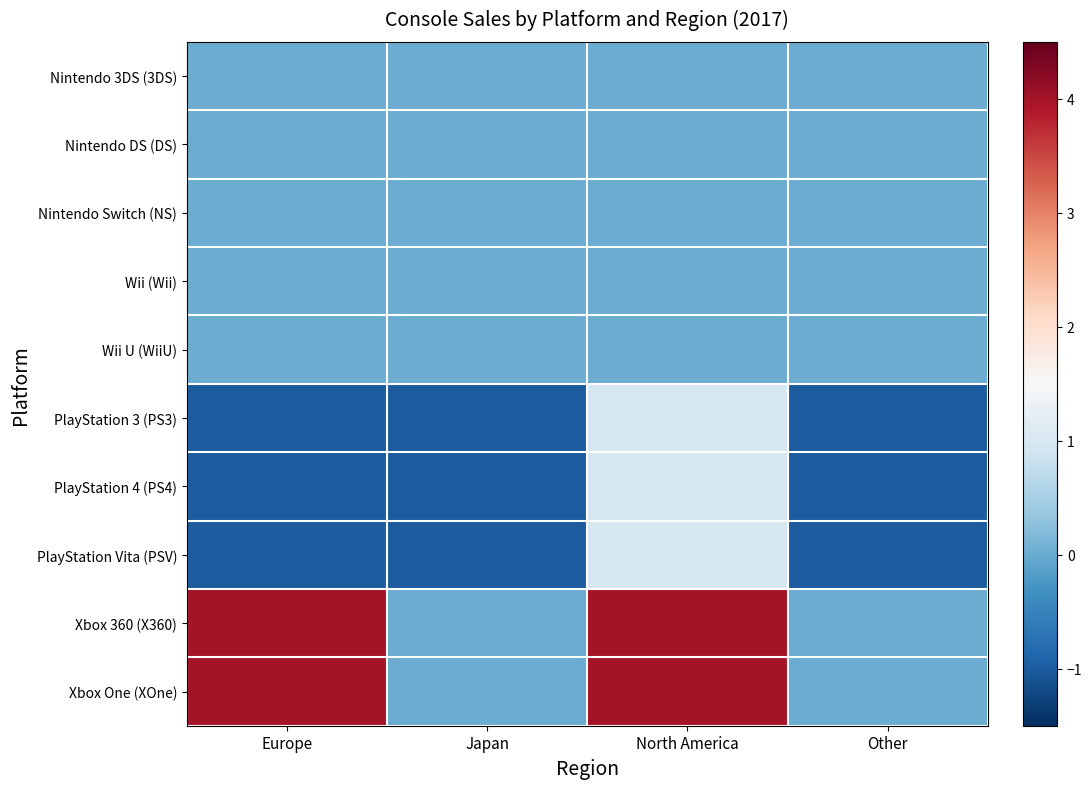

What is the spread (max minus min) of values at North America?

4